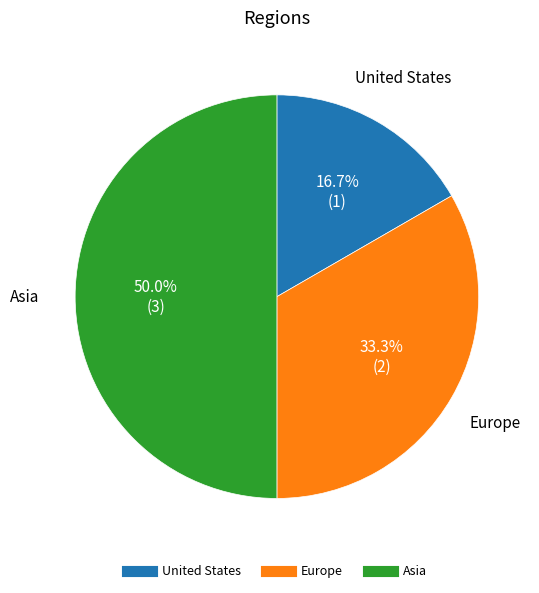

To the nearest percent, what portion does United States represent?

17%